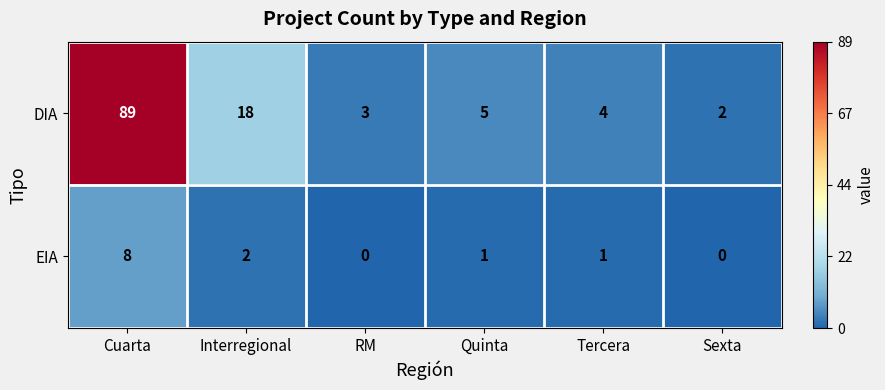

Between Quinta and Tercera, which series saw the biggest shift?

DIA